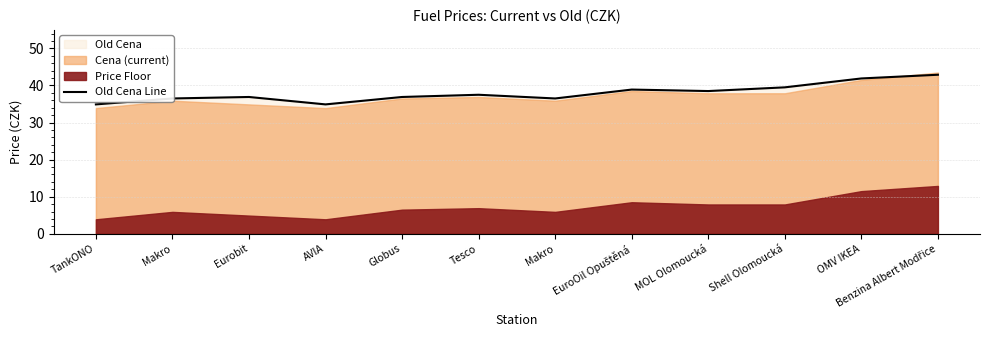

How many lines are shown in the chart?

1